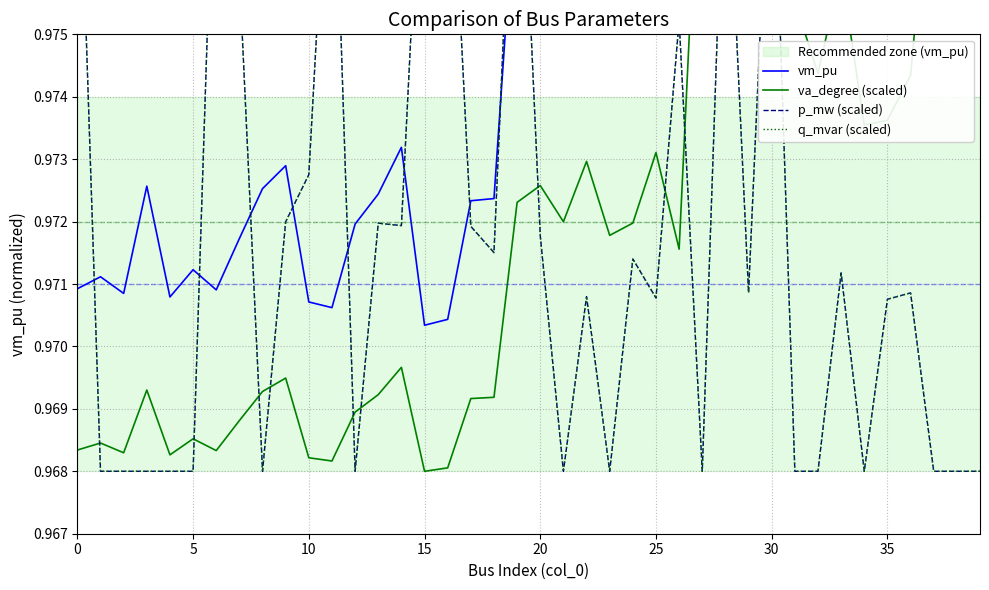

The vm_pu series shows 0.5 at 0. True or false?

False